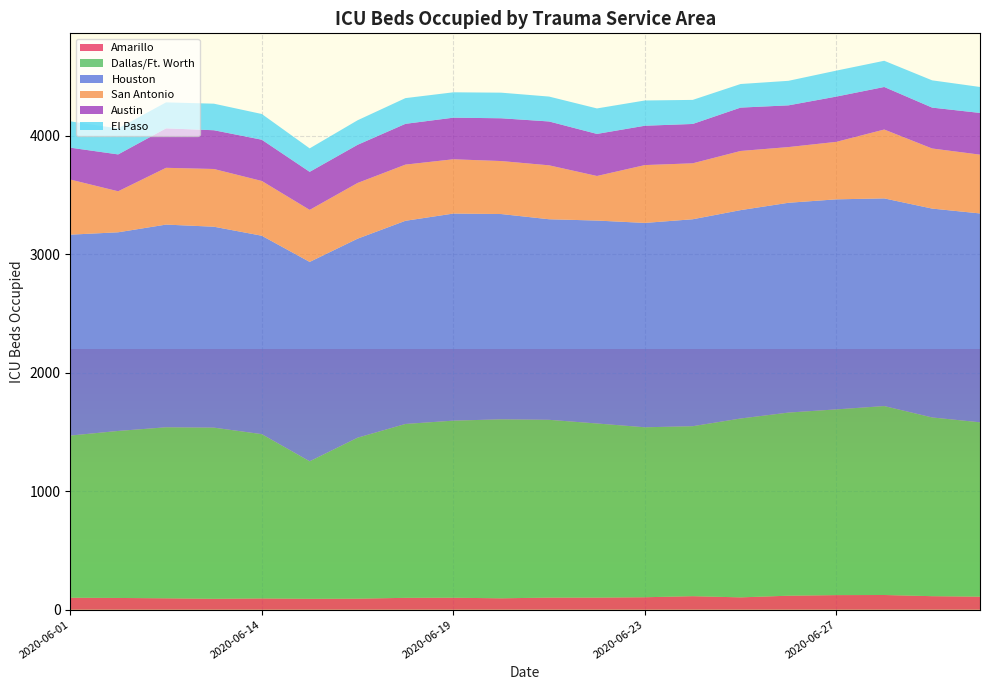

Reading left to right, list all the values displayed in this chart.

Amarillo: 101	99	96	92	95	92	93	100	101	96	102	102	105	114	104	118	123	124	114	110
Dallas/Ft. Worth: 1368	1409	1443	1444	1386	1160	1358	1467	1494	1510	1500	1469	1434	1434	1509	1545	1567	1594	1508	1471
Houston: 1695	1676	1710	1695	1674	1682	1679	1714	1747	1732	1692	1712	1724	1746	1758	1770	1772	1752	1762	1762
San Antonio: 465	346	479	487	462	439	470	474	458	447	455	376	488	472	499	470	485	581	507	496
Austin: 269	311	333	327	348	321	322	344	351	361	370	355	332	332	366	352	382	359	345	352
El Paso: 222	219	219	224	217	198	207	217	214	216	210	215	213	203	199	207	219	221	230	219